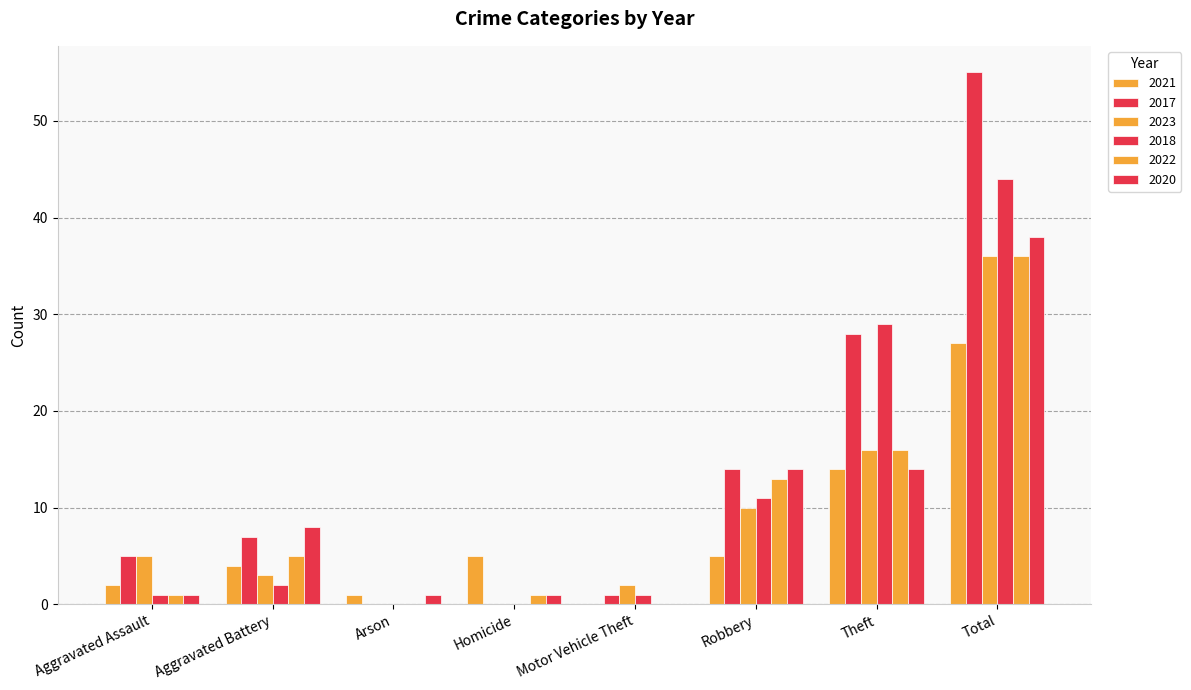

What is the difference between the highest and lowest values at Robbery?

9